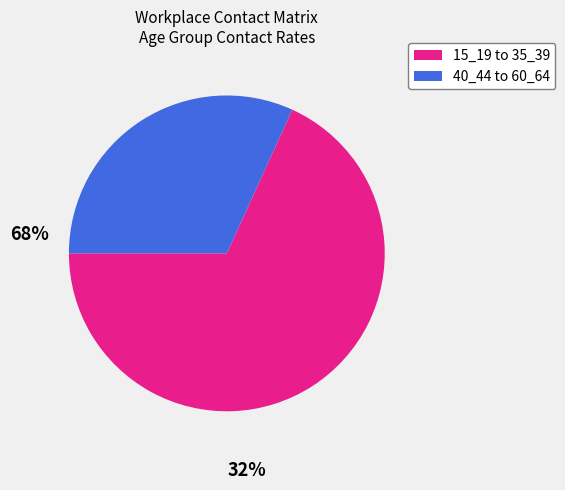

Is there any slice that represents more than half of the pie?

Yes